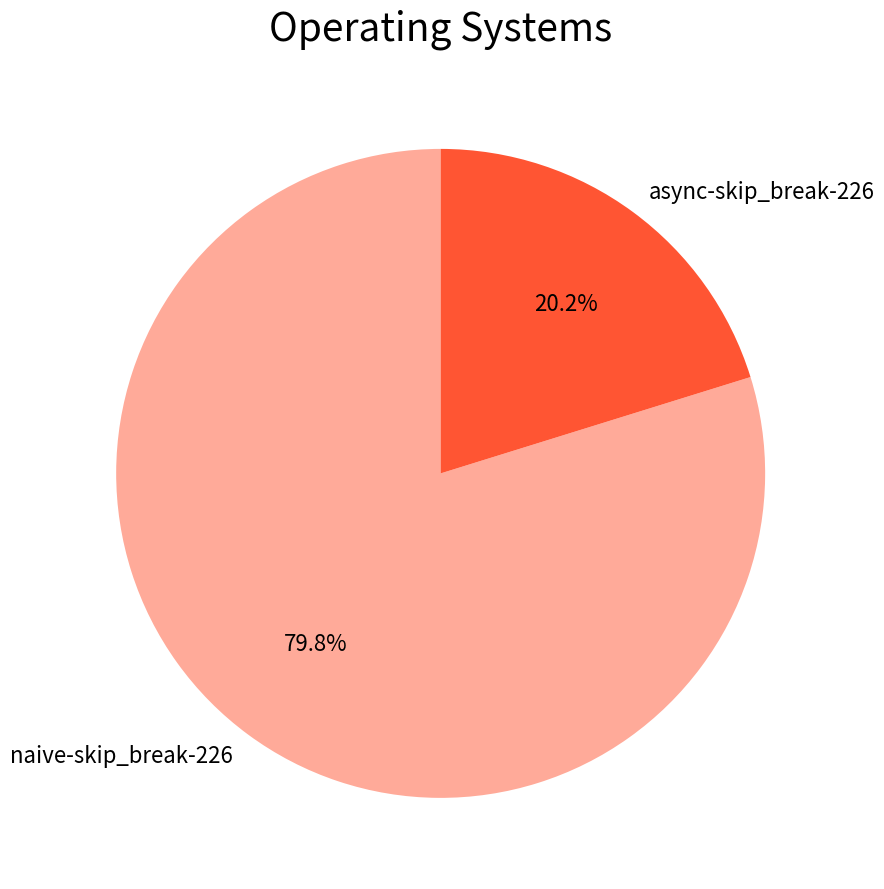

Count the number of slices in the pie.

2